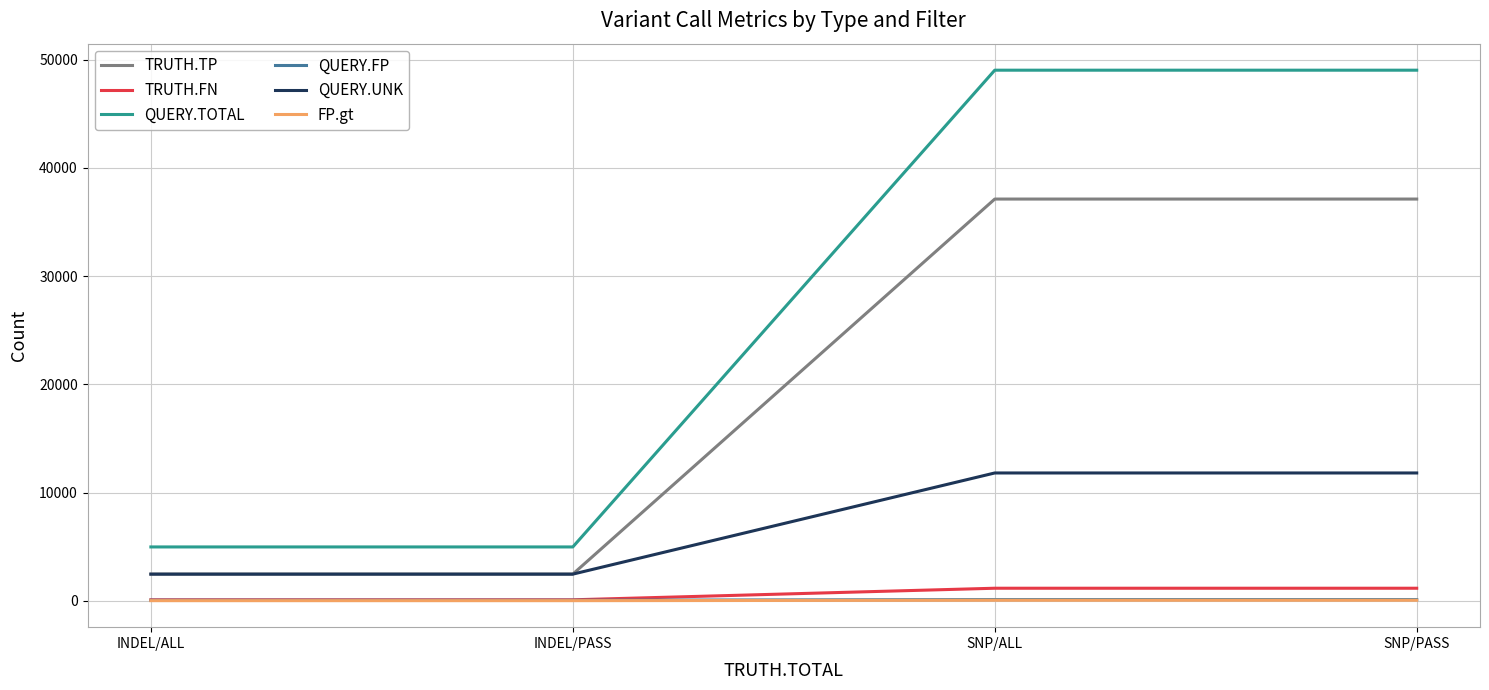

How many FP.gt values are between 7 and 45?

4